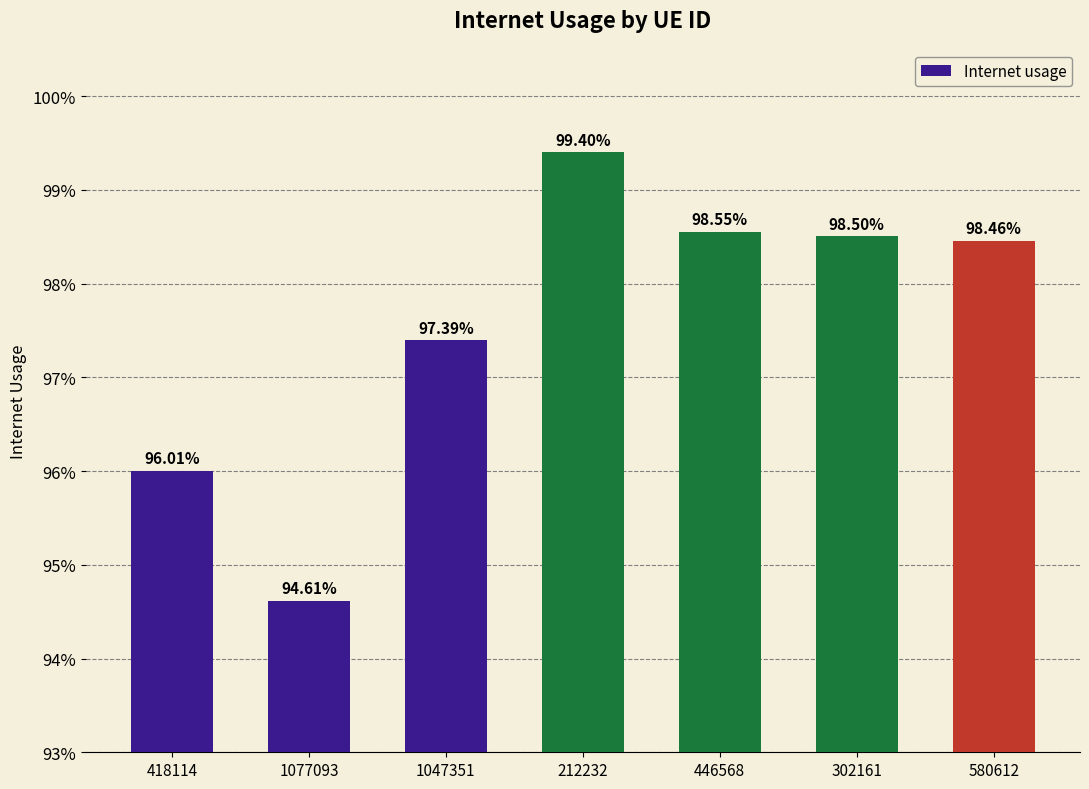

How many bars are there in total?

7